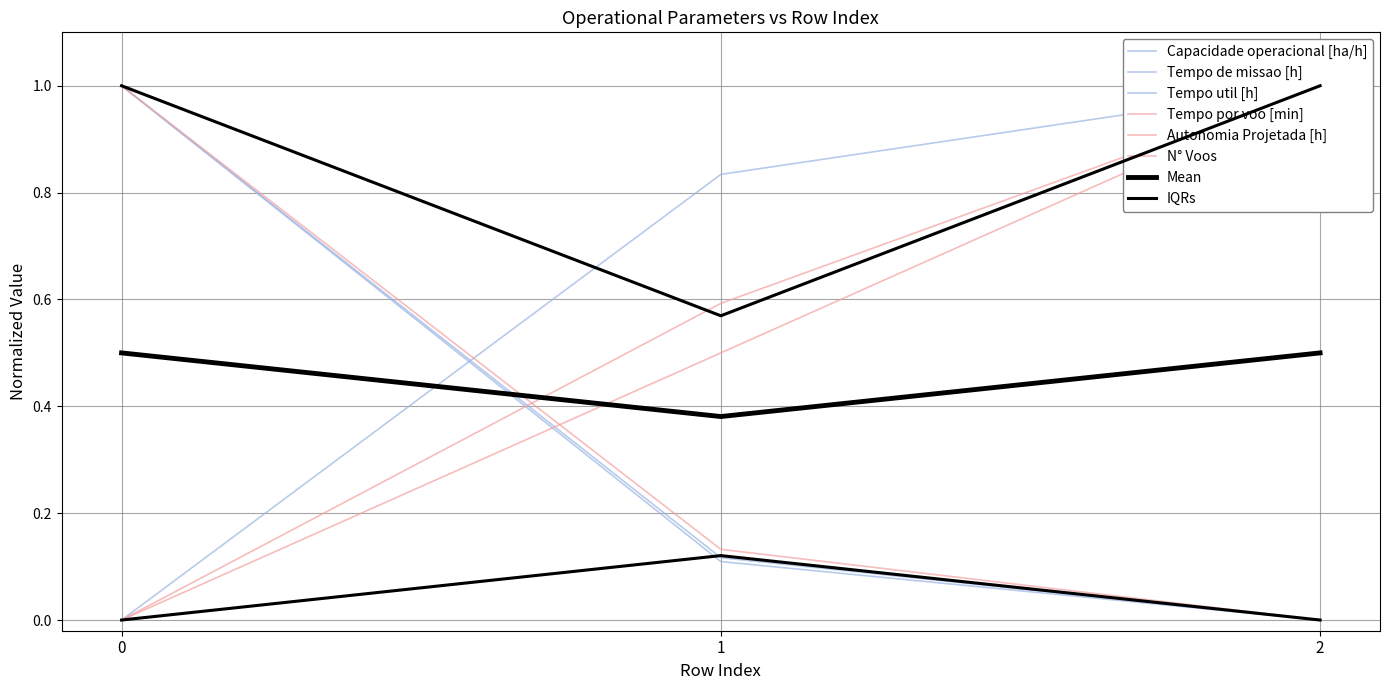

What is the sum of all Tempo de missao [h] values?

1.1